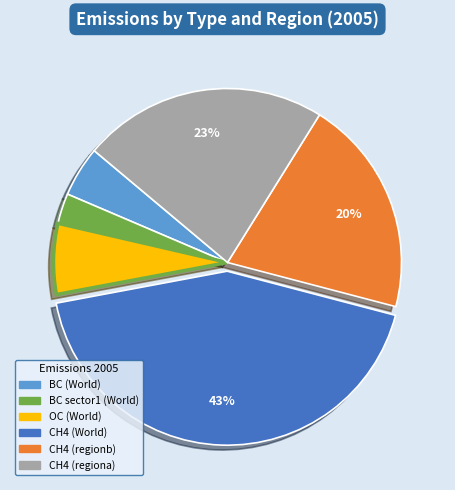

Which category has the biggest portion of the pie?

CH4 (World)